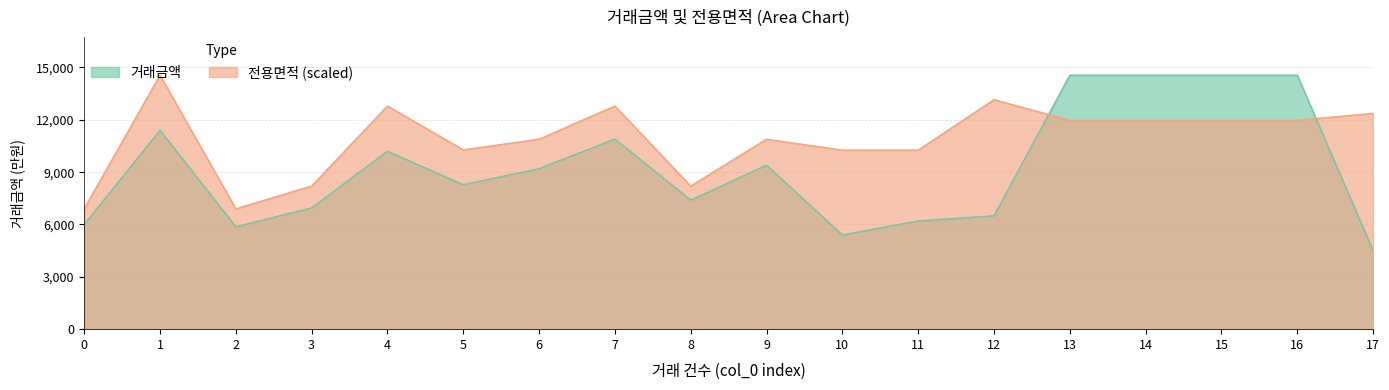

Which series ends up on top after the final intersection of 거래금액 and 전용면적?

전용면적